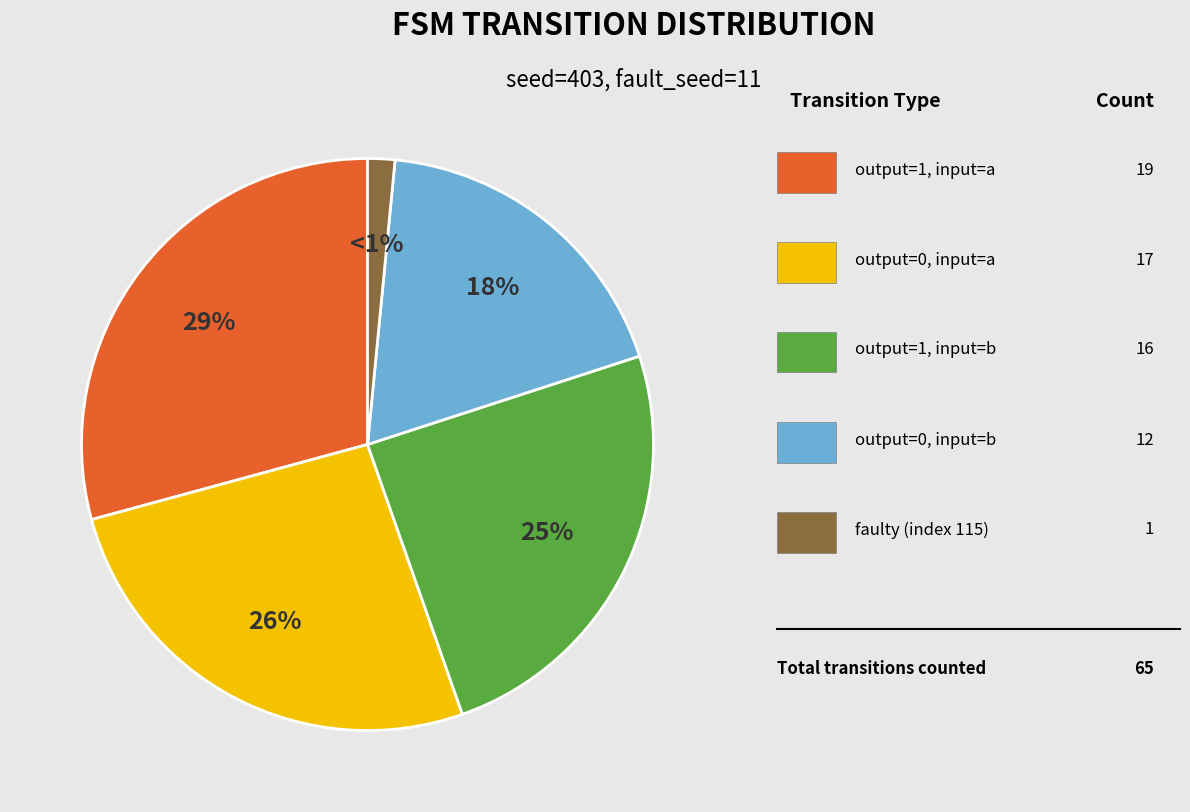

The output=1, input=b slice represents 13% of the pie. True or false?

False